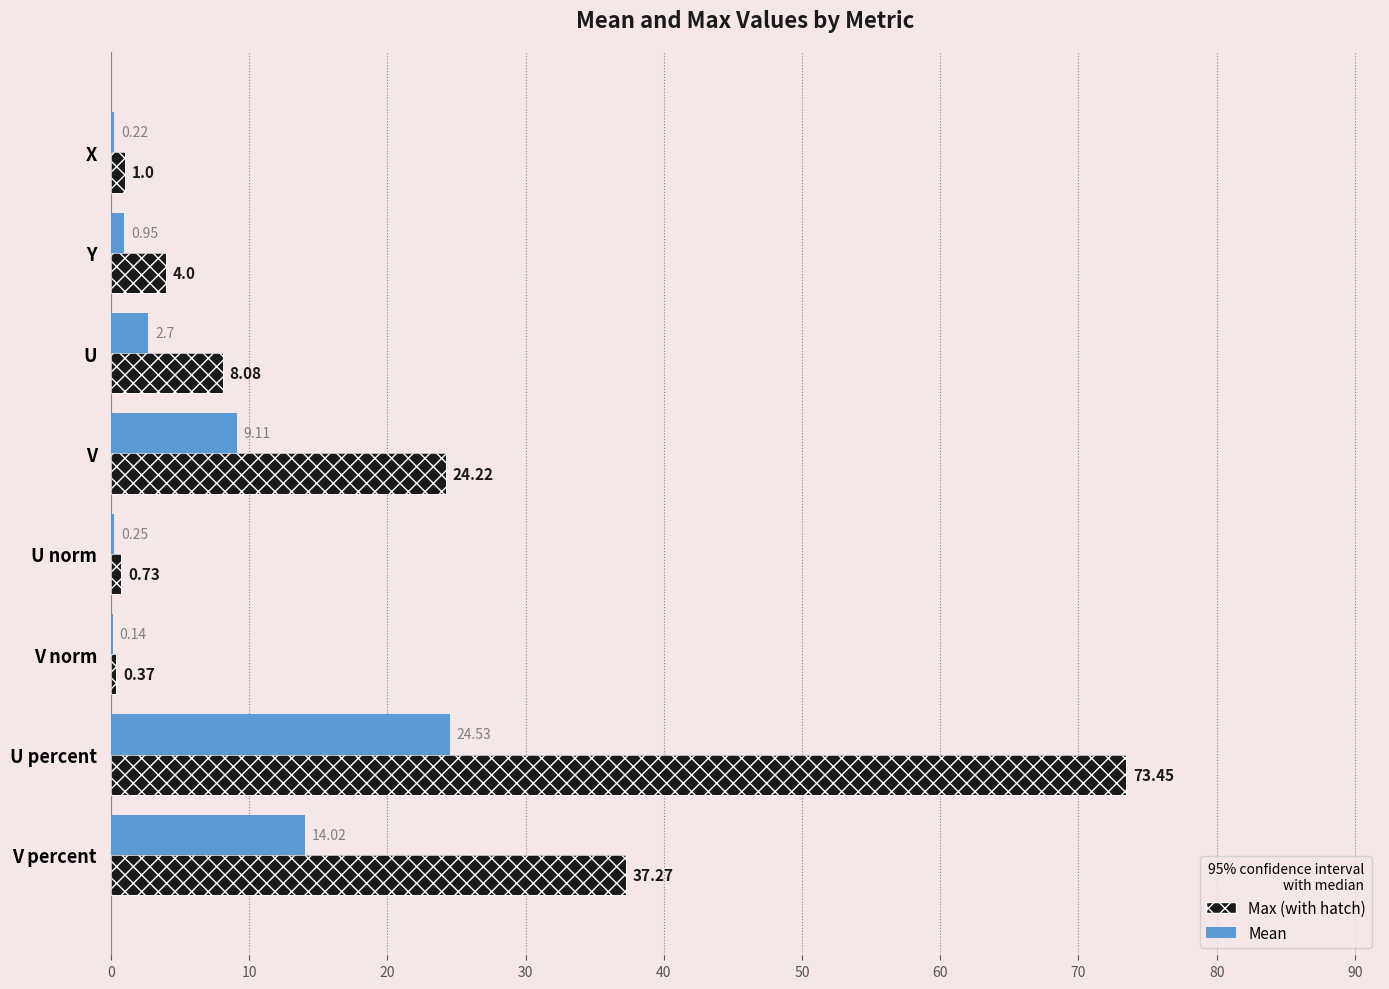

Is it true that Mean equals 4.8 at V?

False